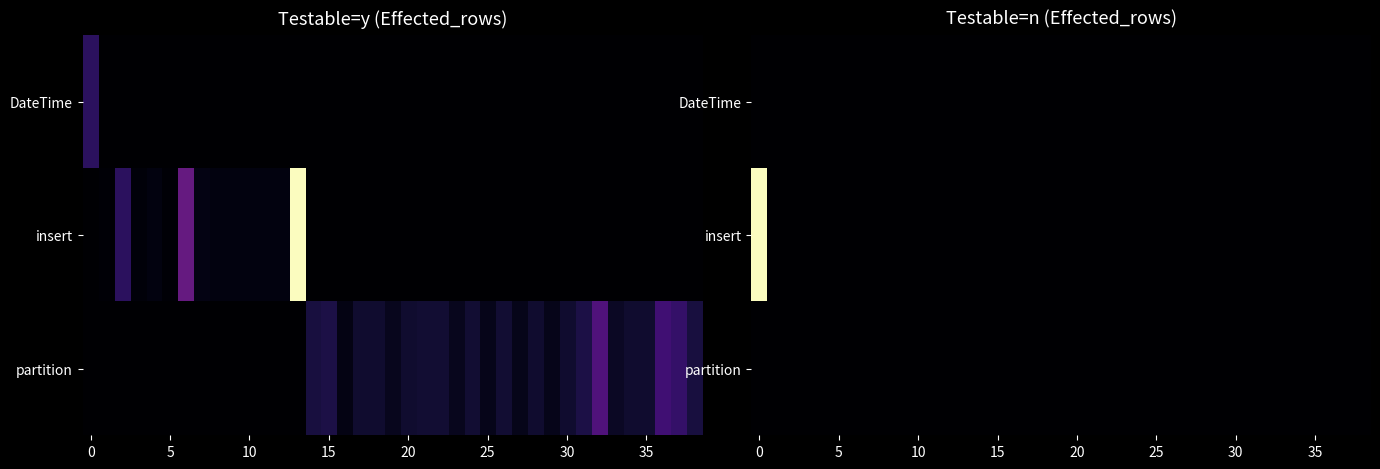

Count the number of data series in this chart.

3